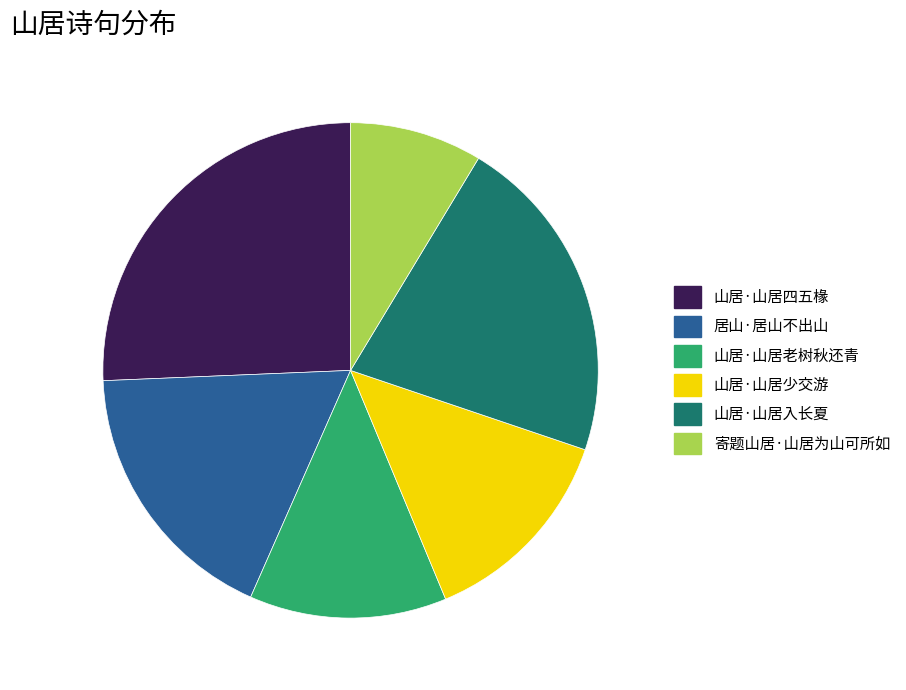

What is the ratio of the value at 山居·山居入长夏 to the value at 寄题山居·山居为山可所如?

2.5